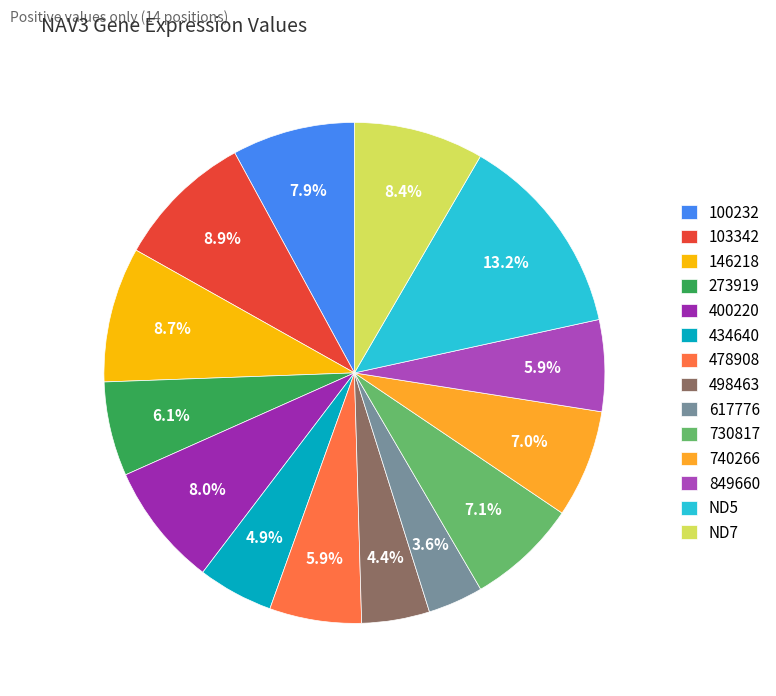

To the nearest percent, what percentage of the pie is ND7?

8%